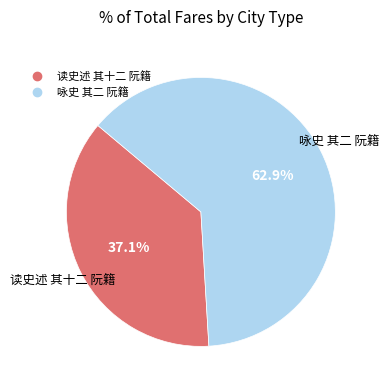

Combined, do 读史述 其十二 阮籍 and 咏史 其二 阮籍 account for over 50%?

Yes